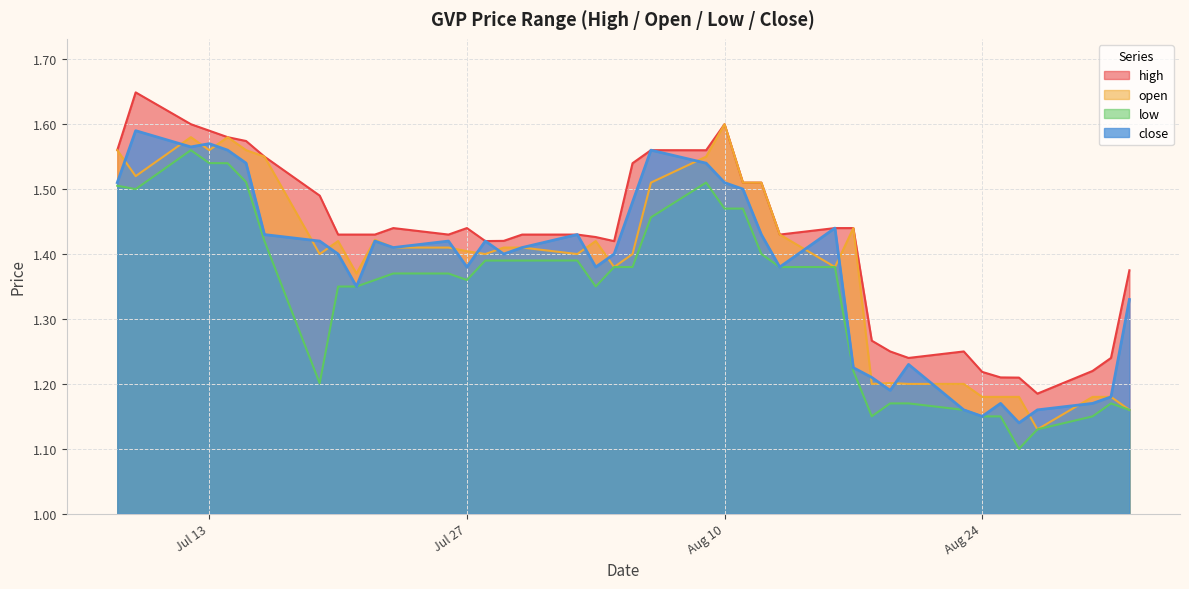

Between 2021-08-16 and 2021-07-21, which is larger?

2021-08-16